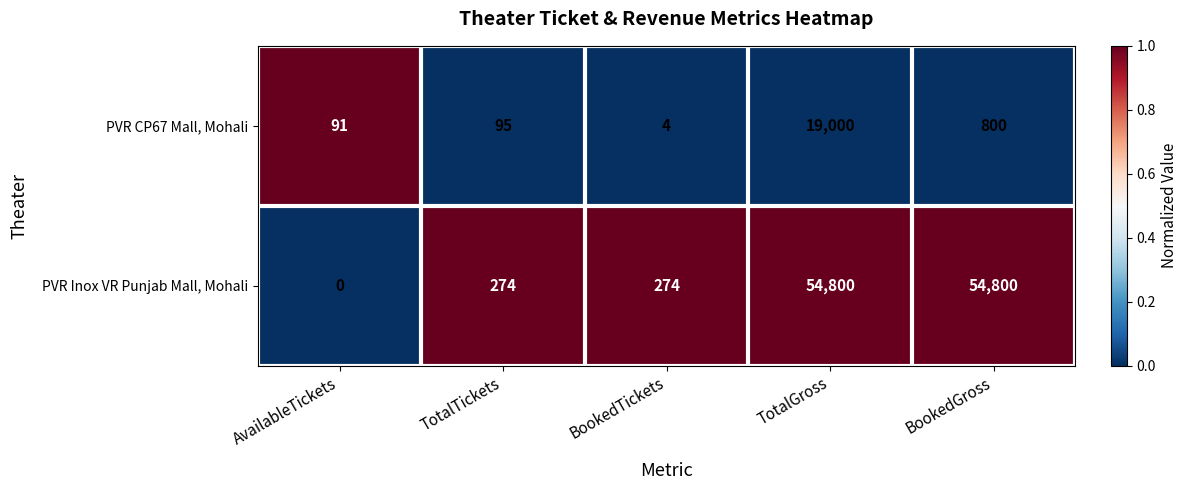

Rank the series by their maximum value, from highest to lowest.

PVR Inox VR Punjab Mall, Mohali, PVR CP67 Mall, Mohali